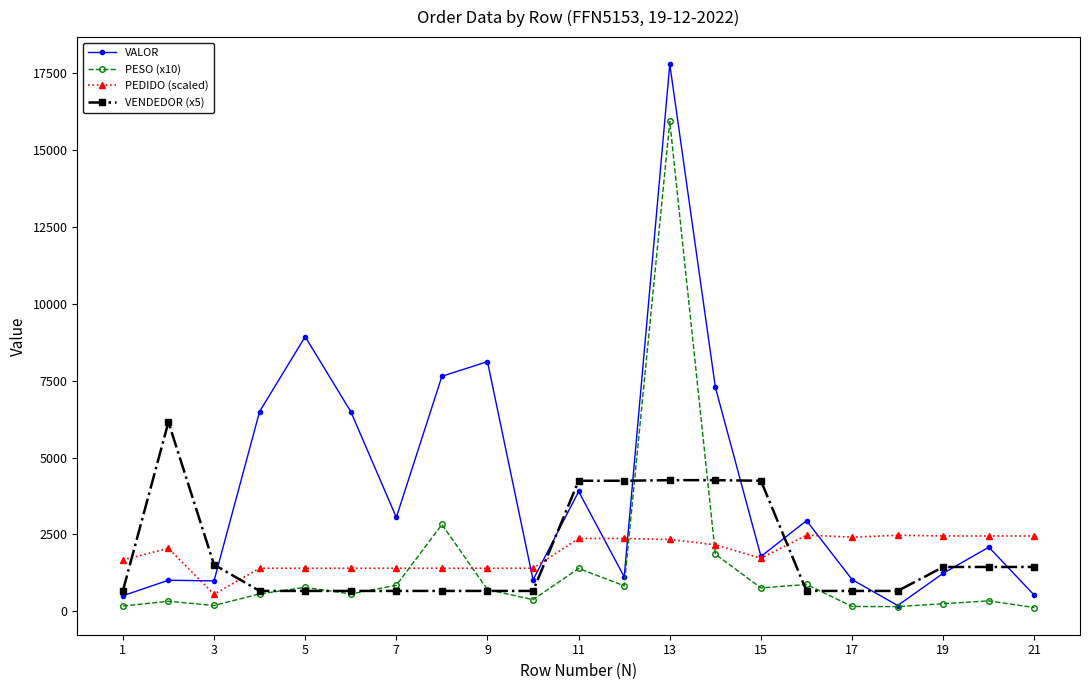

True or false: PESO (x10) has more than 1 points higher than both neighbors.

True